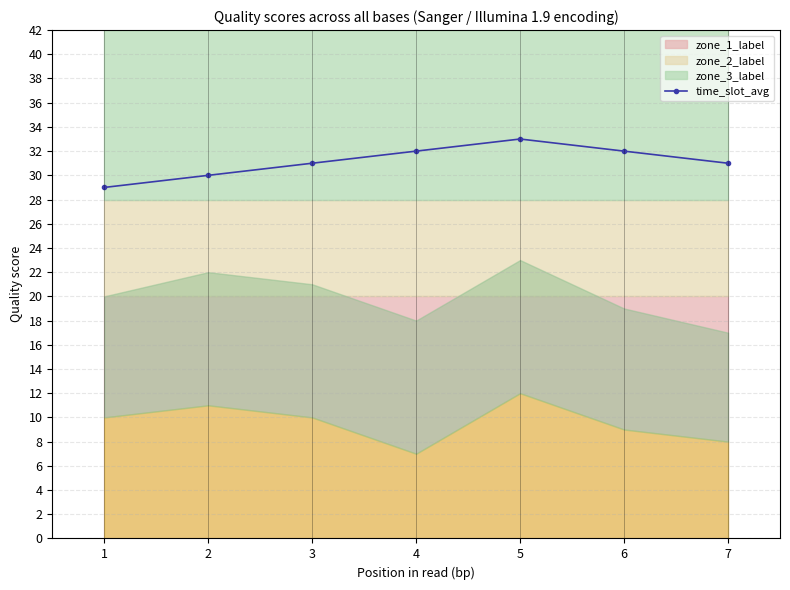

At which label is the value closest to 31?

3